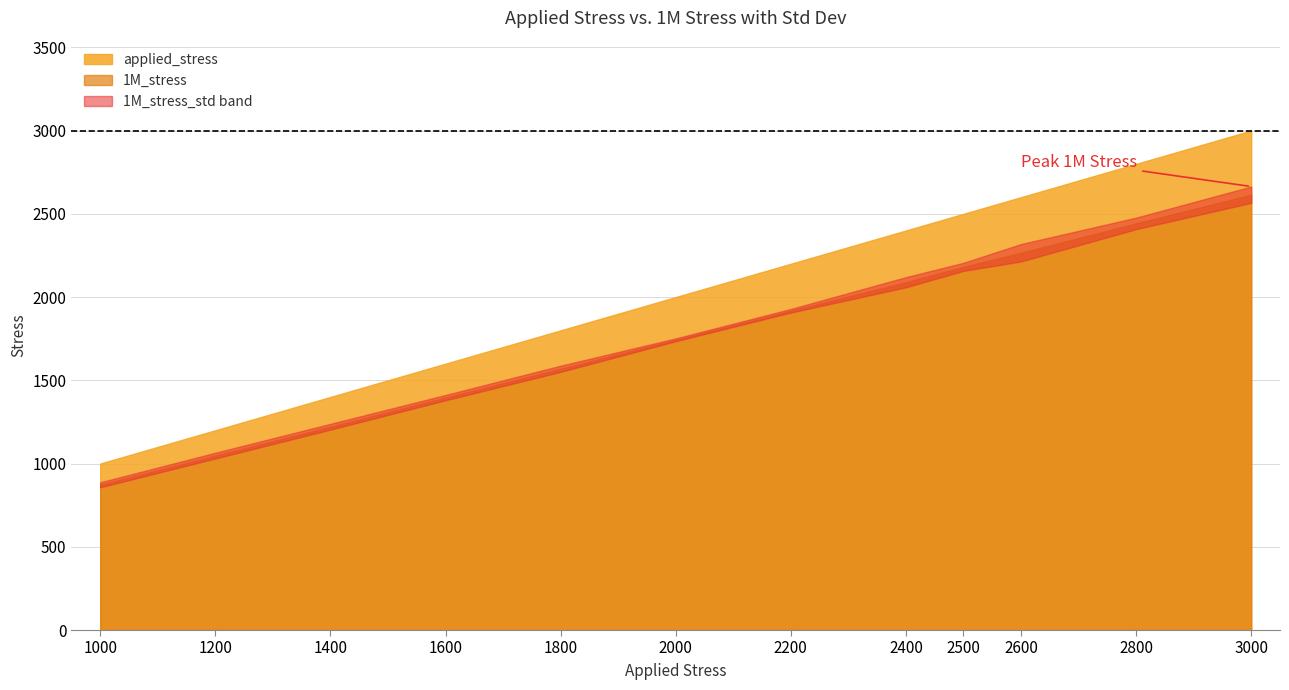

Between 1800 and 3000, which is larger?

3000